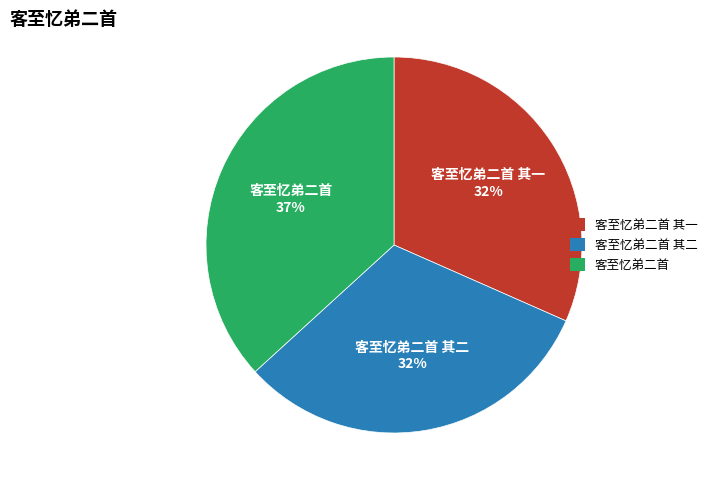

Is there a majority slice in this chart?

No